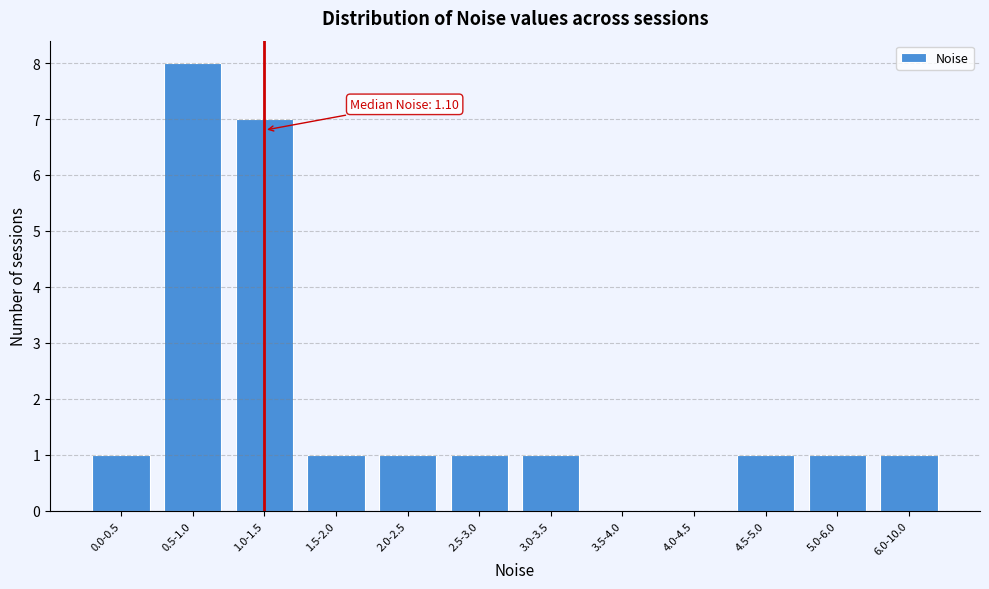

Reading left to right, list all the values displayed in this chart.

0.0-0.5=1	0.5-1.0=8	1.0-1.5=7	1.5-2.0=1	2.0-2.5=1	2.5-3.0=1	3.0-3.5=1	3.5-4.0=0	4.0-4.5=0	4.5-5.0=1	5.0-6.0=1	6.0-10.0=1